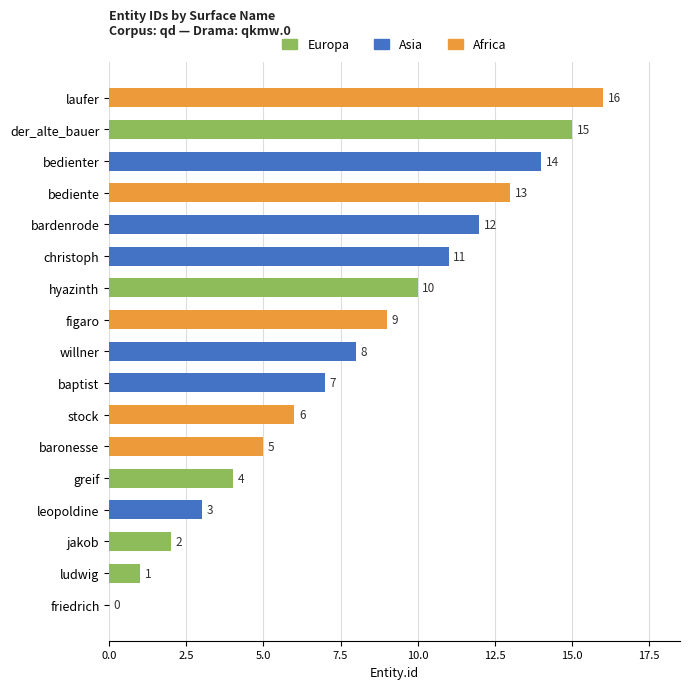

What is the change in value from bedienter to ludwig?

-13